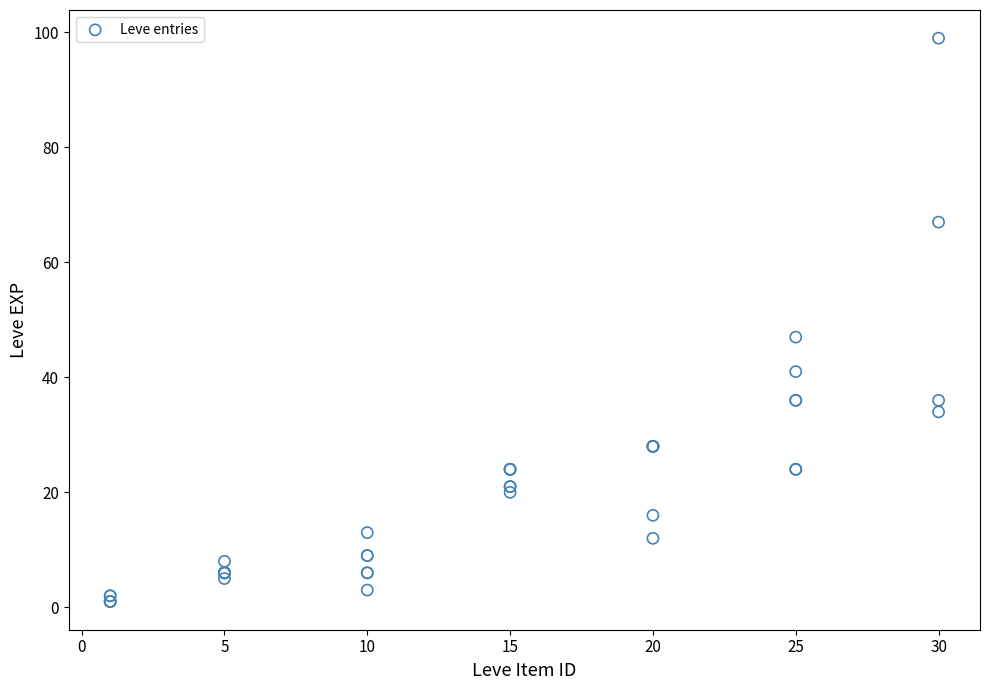

What Y value in the scatter plot is closest to 50?

47